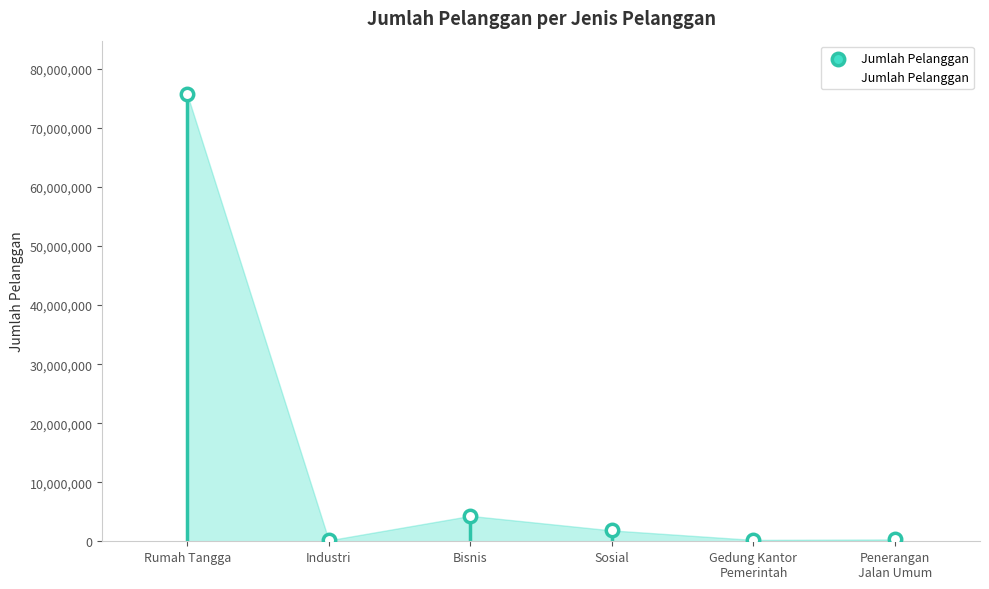

Which has a higher value, Industri or Rumah Tangga?

Rumah Tangga